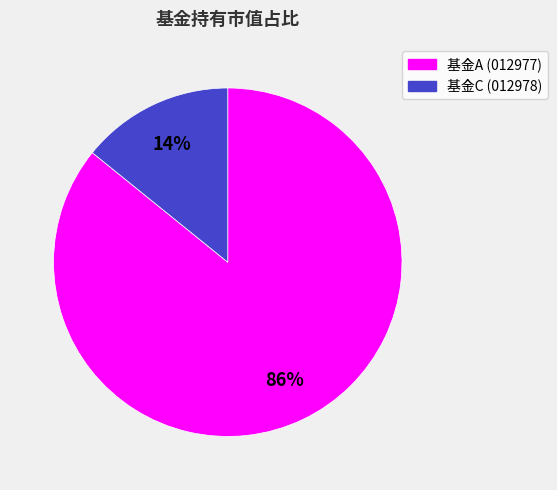

Count the number of slices in the pie.

2